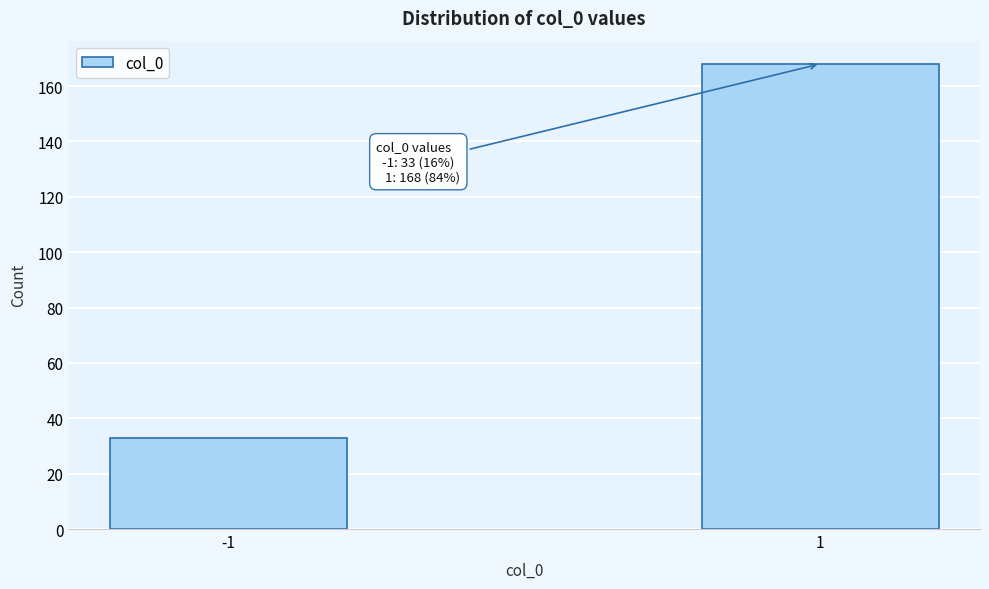

Reading right to left, list all the values displayed in this chart.

1=168	-1=33